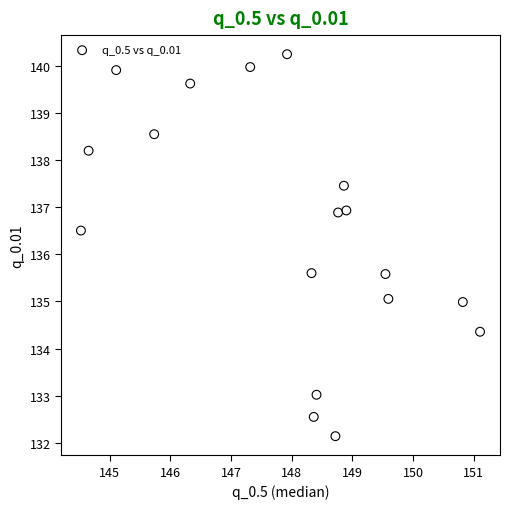

What is the range of Y values (max minus min)?

8.1